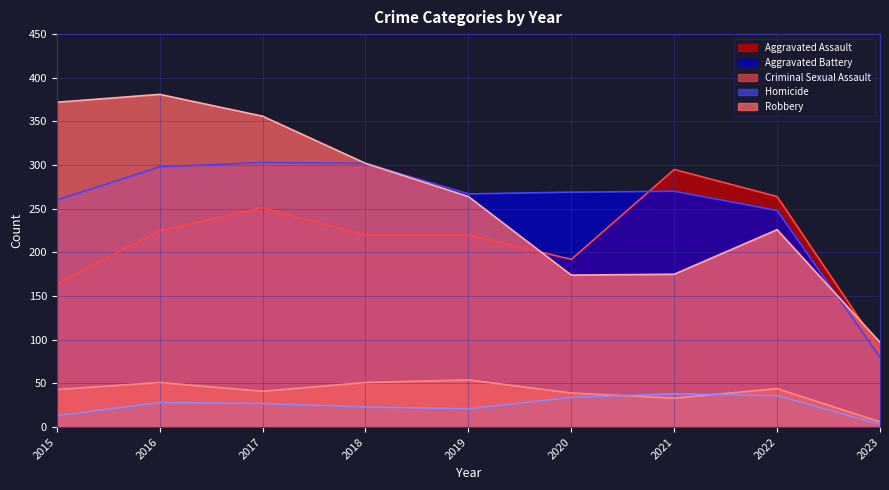

What is the total value across all series at 2015?

852